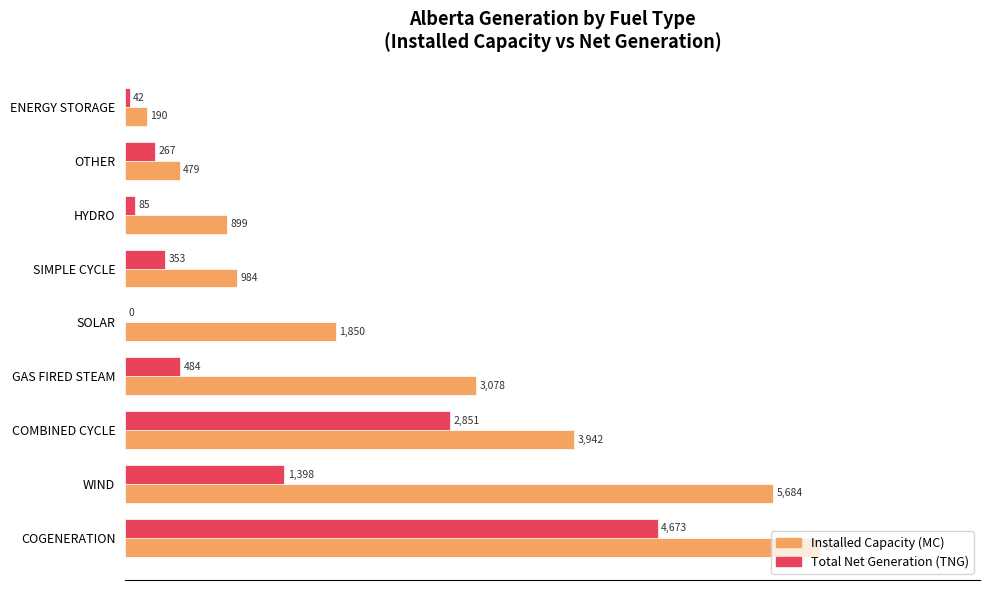

What is the average value of the Total Net Generation (TNG) series?

1128